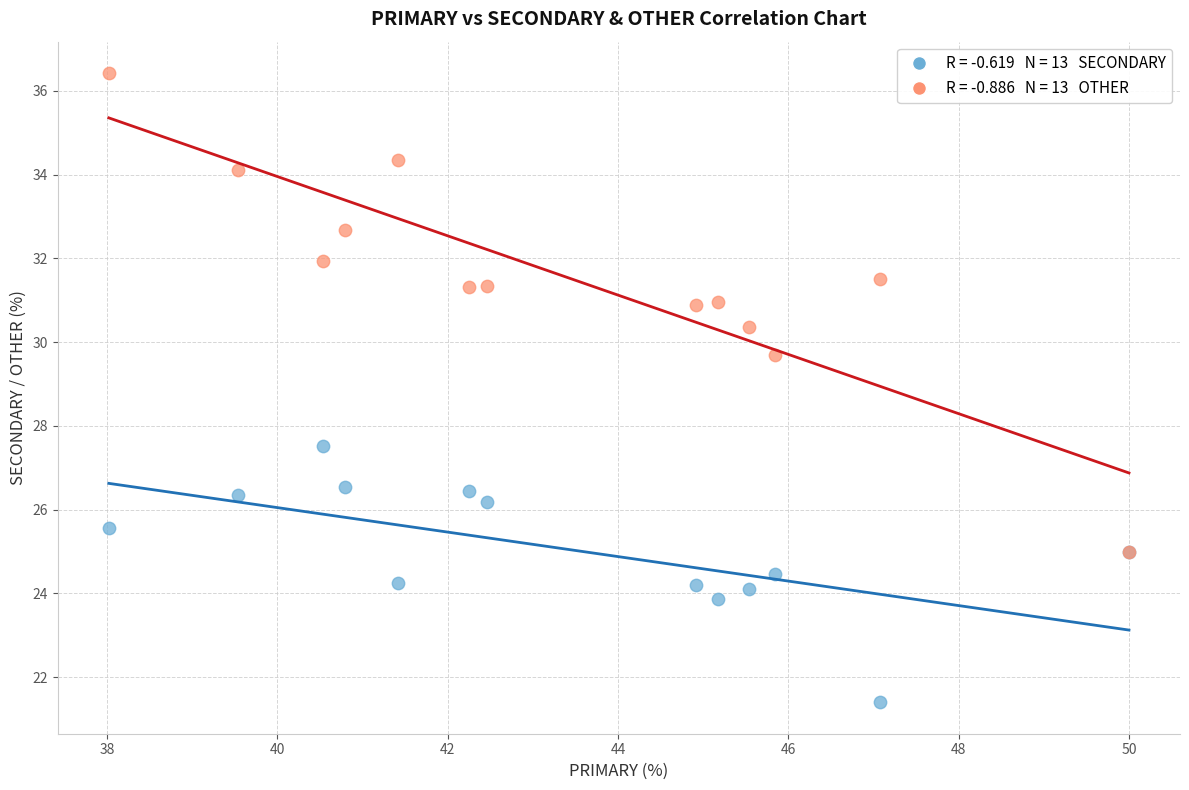

Across all series, what Y value is closest to 28?

27.5